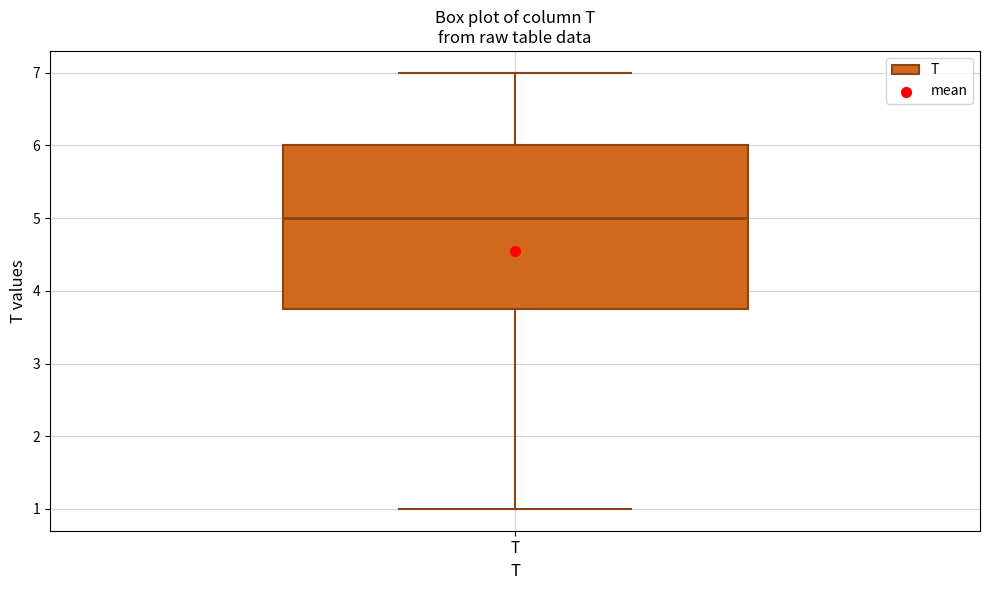

Where is the upper edge of the box for T on the y-axis? The values are not printed on the chart, so give them approximately, as read against the axis.

6.0